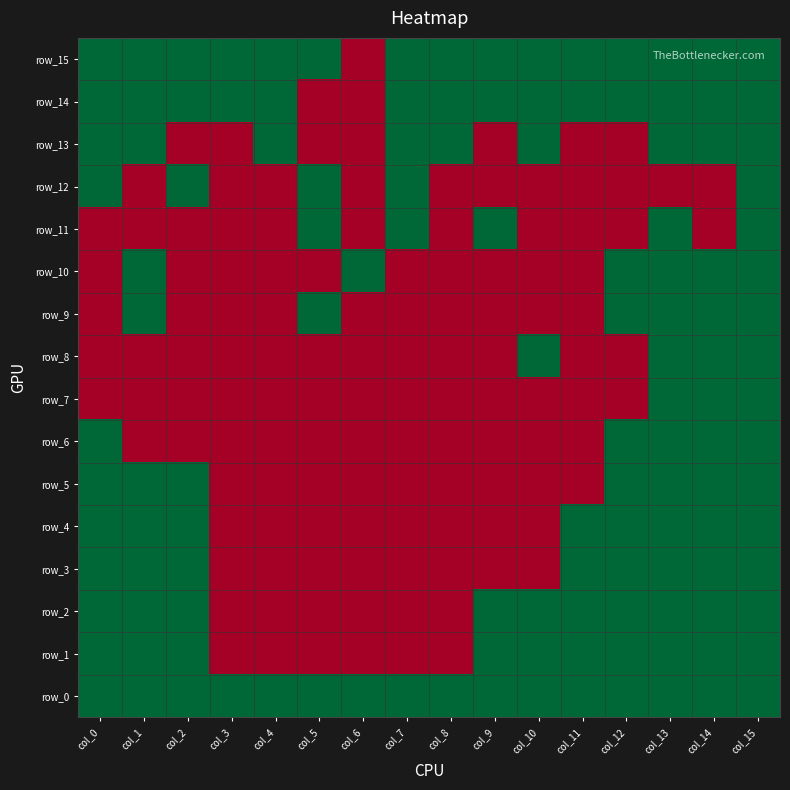

What is the total value across all series at col_11?

7